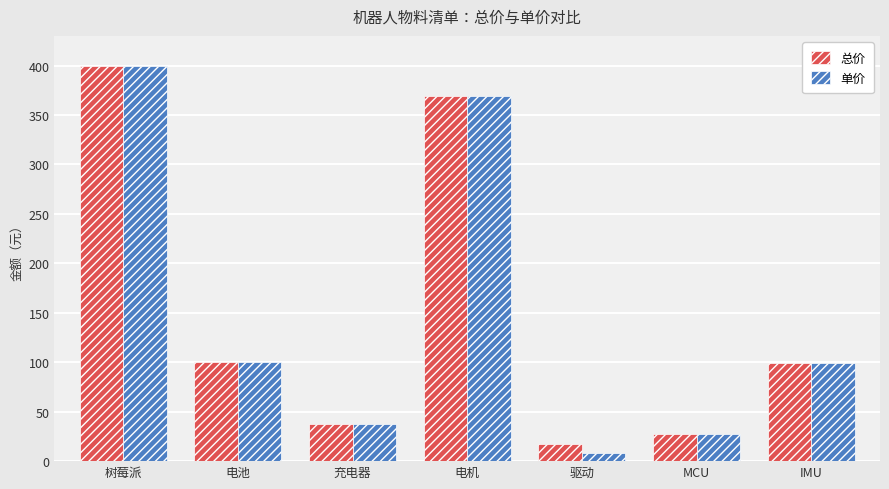

Is the value of 单价 at 电池 greater than the value of 总价 at 充电器?

Yes